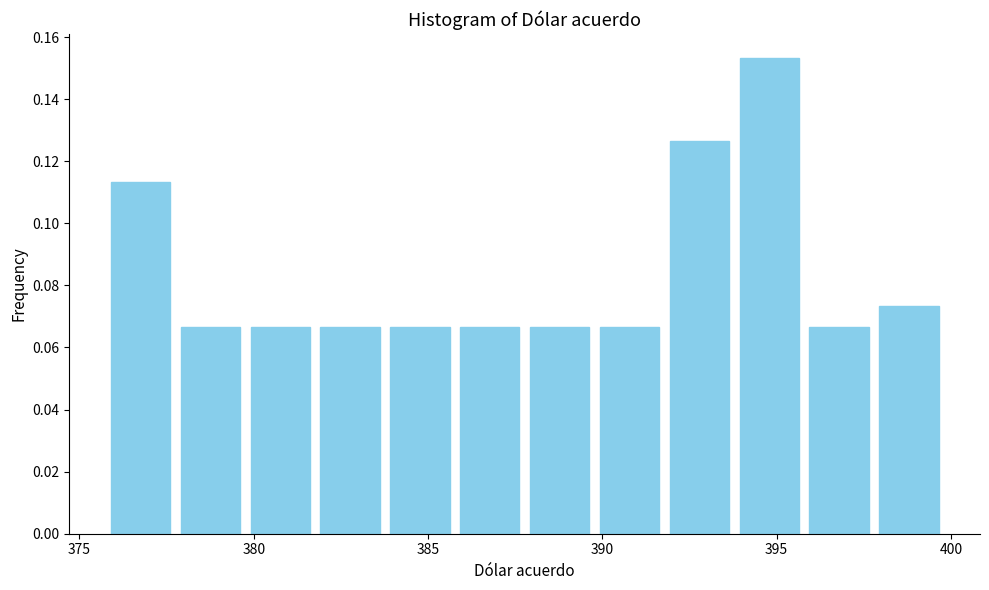

What is the height of the bar covering 396 to 398 on the x-axis? Neither the bar edges nor the heights are printed on the chart, so give them approximately, as read against the axes.

0.066